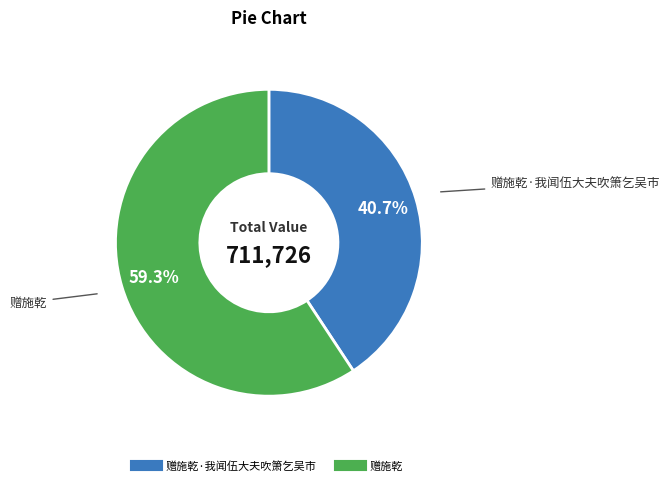

Does any single category account for the majority?

Yes